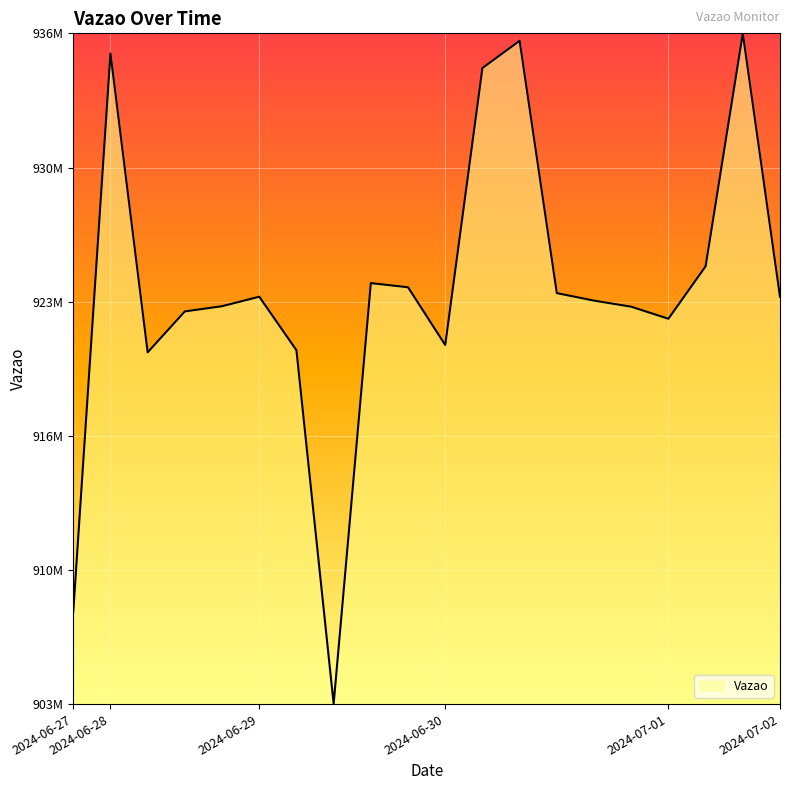

What is the label of the 11th point from the right?

2024-06-29